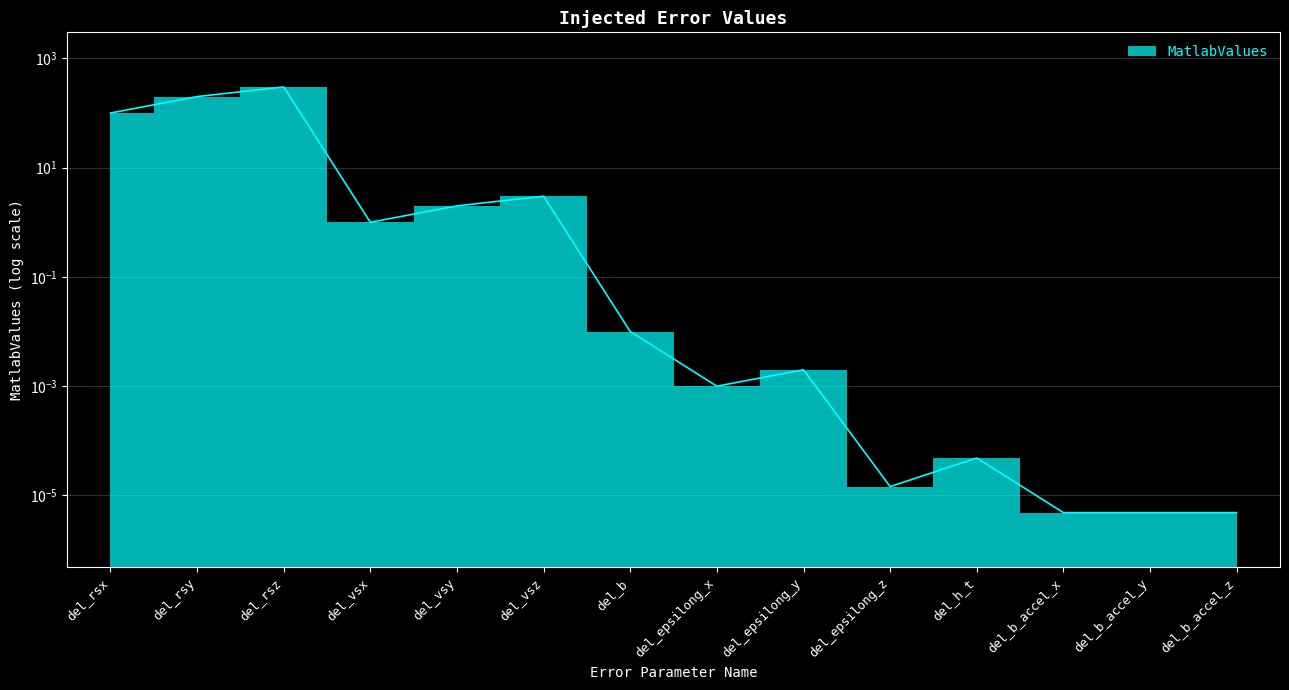

What position from the right is del_b_accel_x?

3